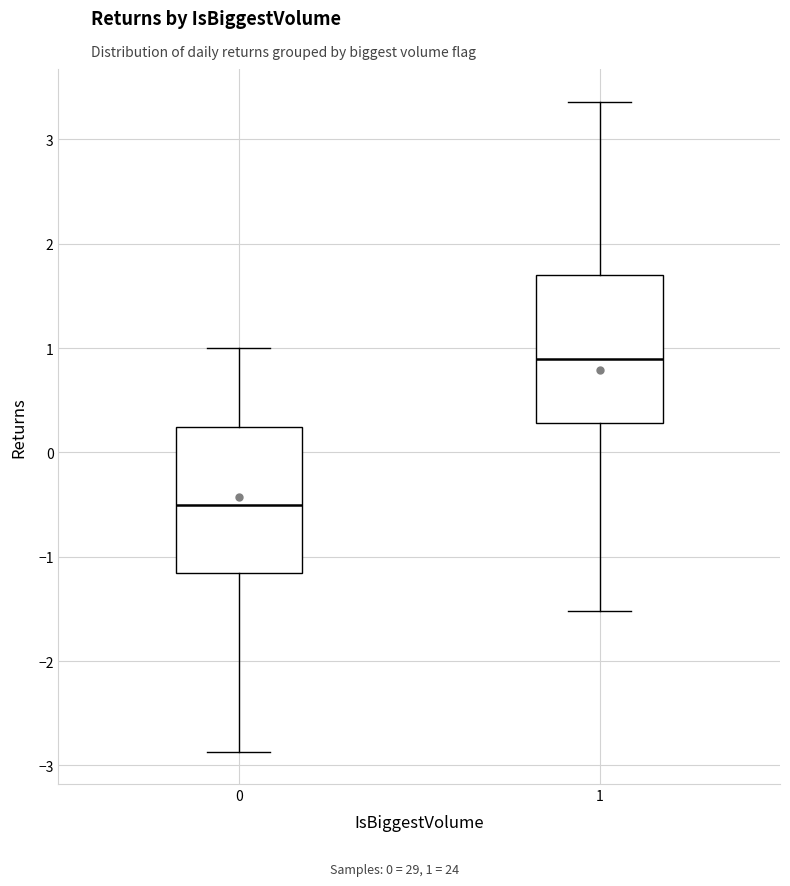

Reading left to right, read every box against the y-axis: the position of its median line, the range the box covers, and the ends of its whiskers. The values are not printed on the chart, so give them approximately, as read against the axis.

0: median -0.5, box -1.2 to 0.2, whiskers -2.9 to 1.0
1: median 0.9, box 0.3 to 1.7, whiskers -1.5 to 3.4